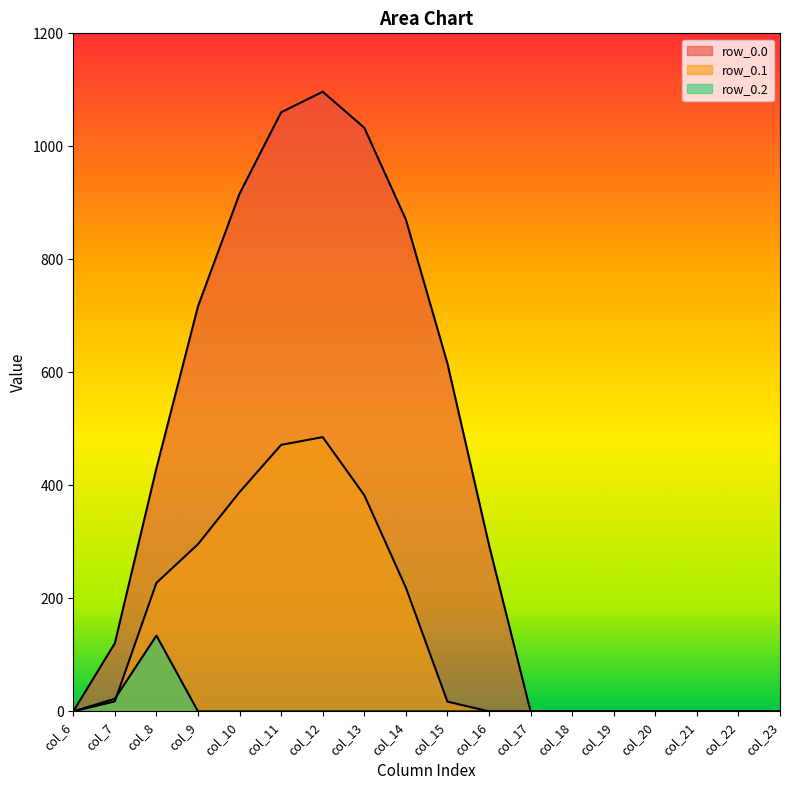

At which label does row_0.2 reach its peak?

col_8